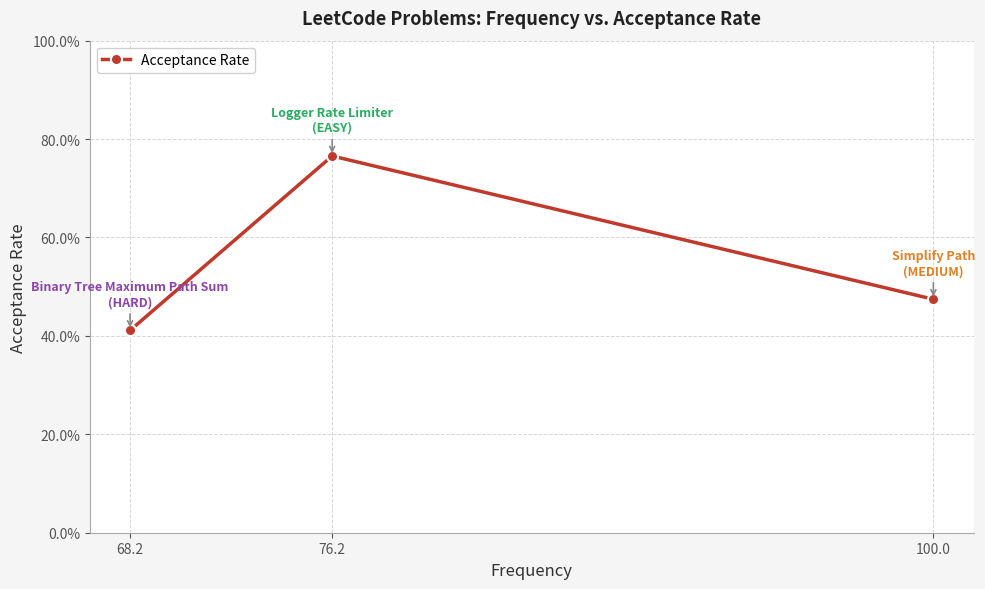

Reading left to right, list all the values displayed in this chart.

0.4	0.8	0.5